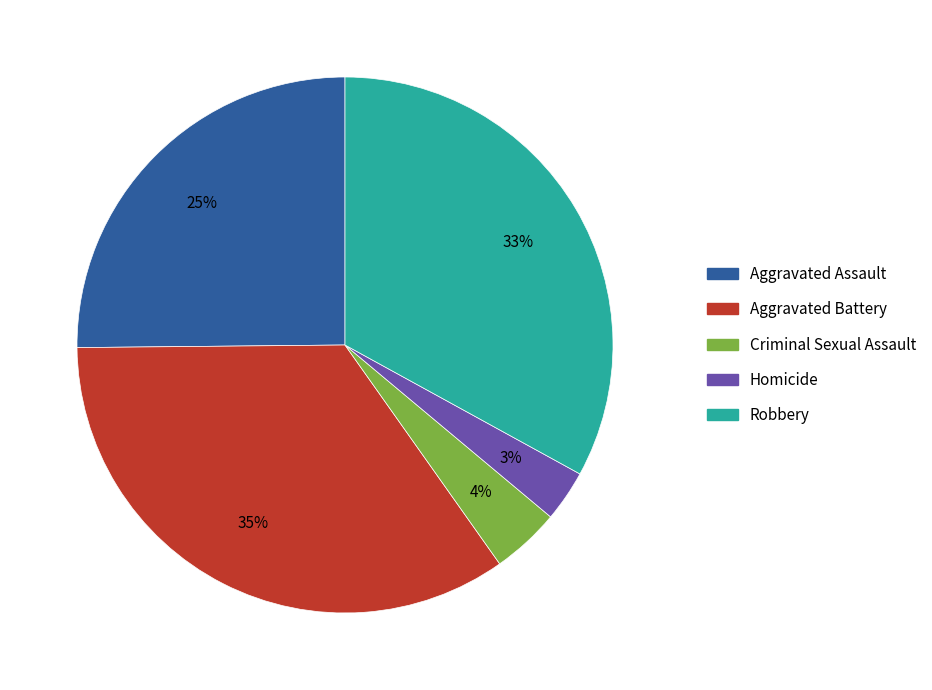

Combined, do Criminal Sexual Assault and Homicide account for over 50%?

No